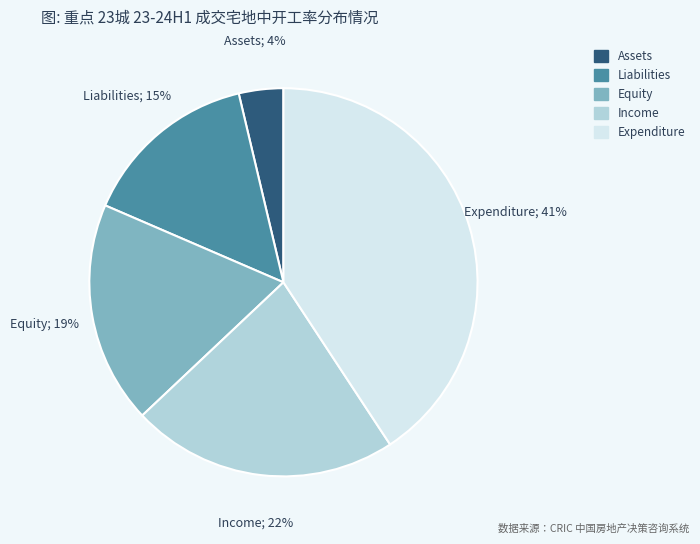

Is the sum of Equity and Income greater than half?

No